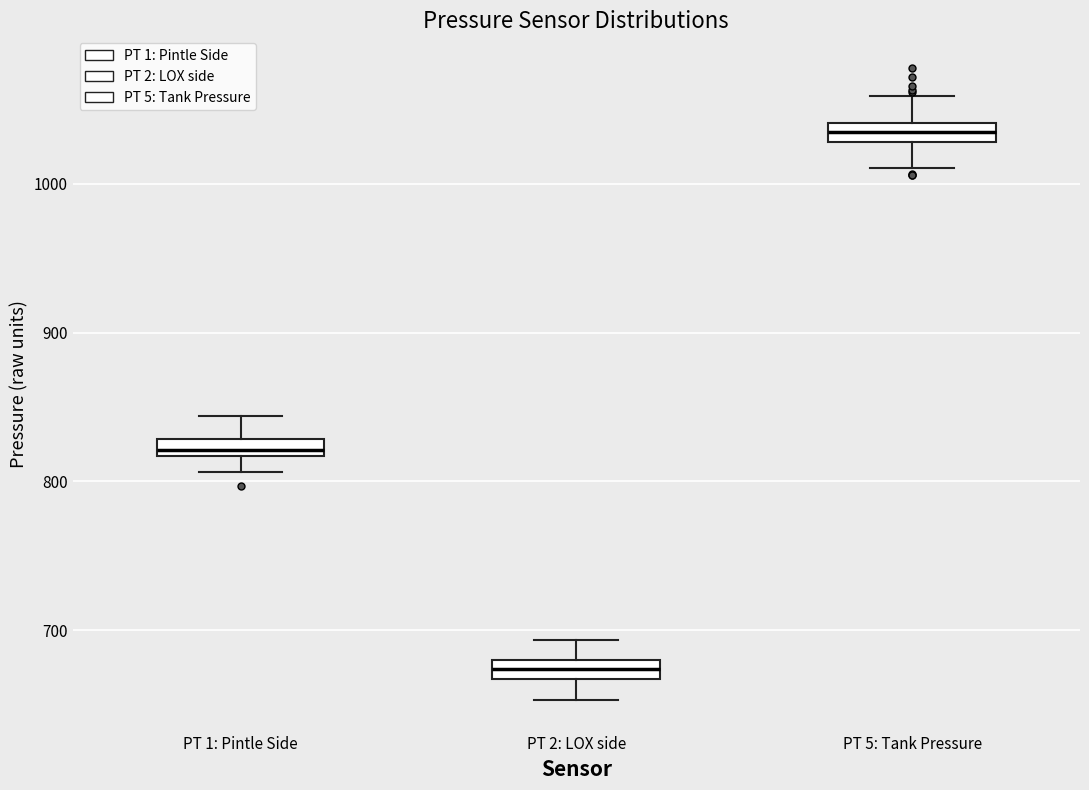

Where does the upper whisker of the box for PT 5: Tank Pressure end on the y-axis? The values are not printed on the chart, so give them approximately, as read against the axis.

1060